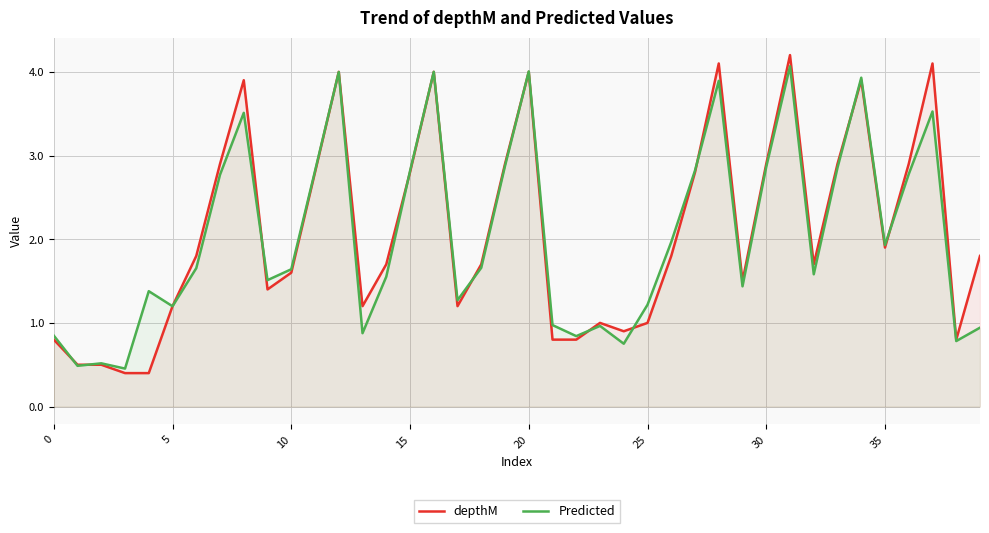

At which category is the sum across all series the highest?

31